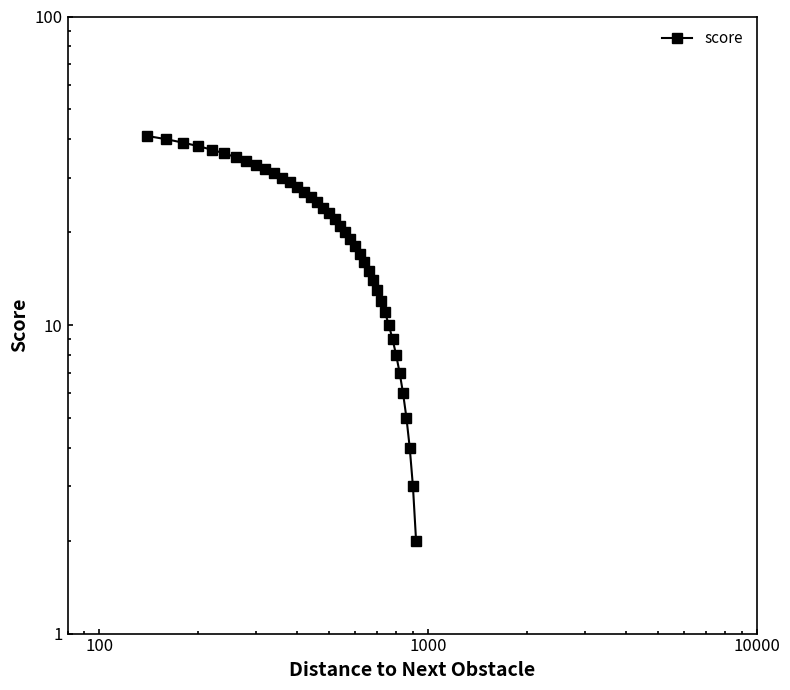

True or false: there are more than 1 points higher than both neighbors.

False